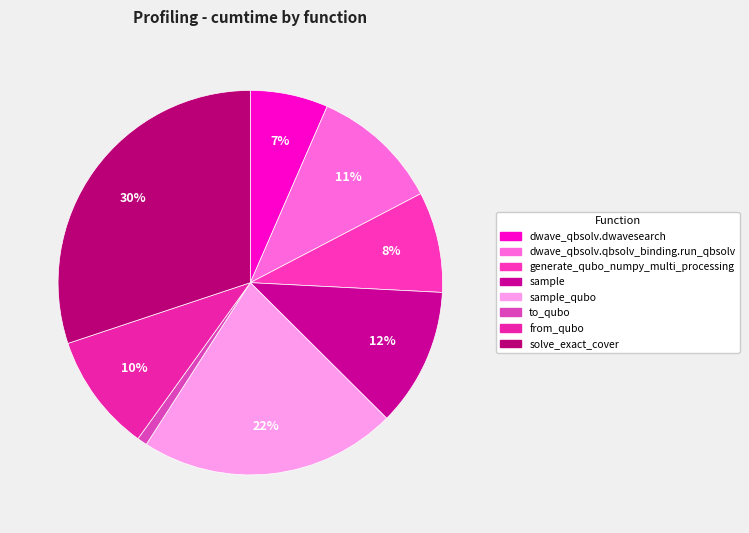

How many segments does this pie chart have?

8